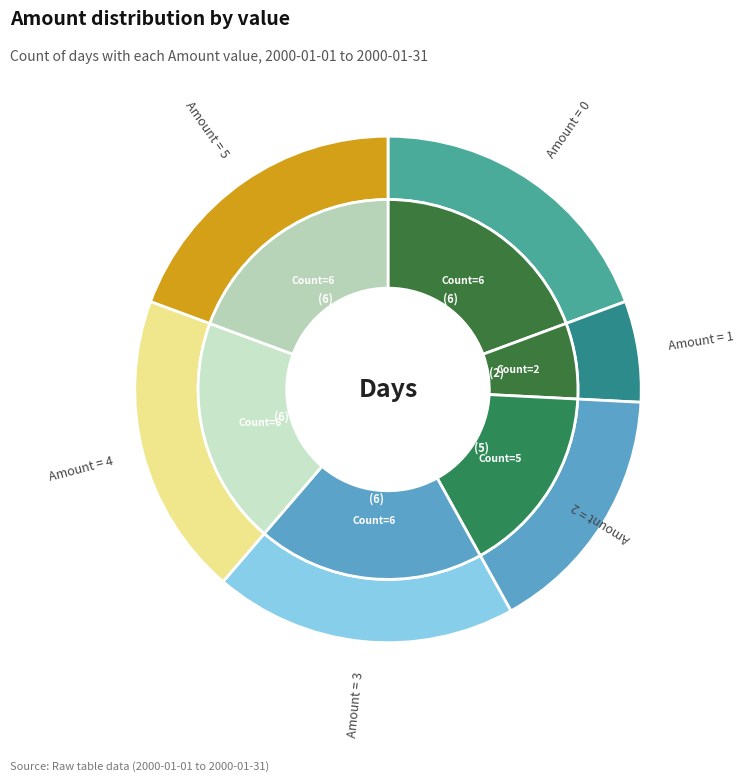

Which slice is the largest?

5